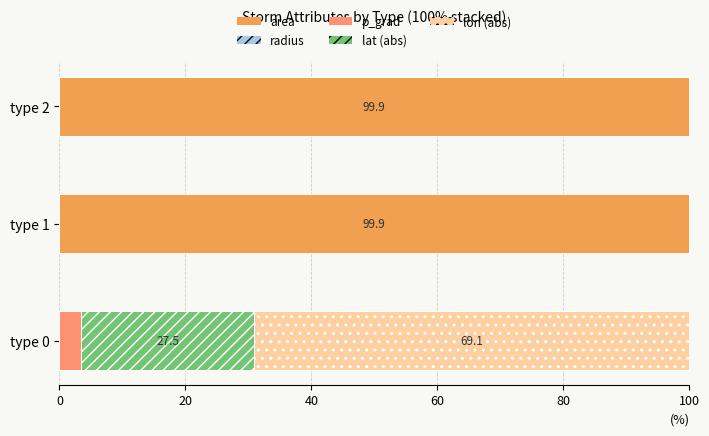

What is the average value of the area series?

66.6